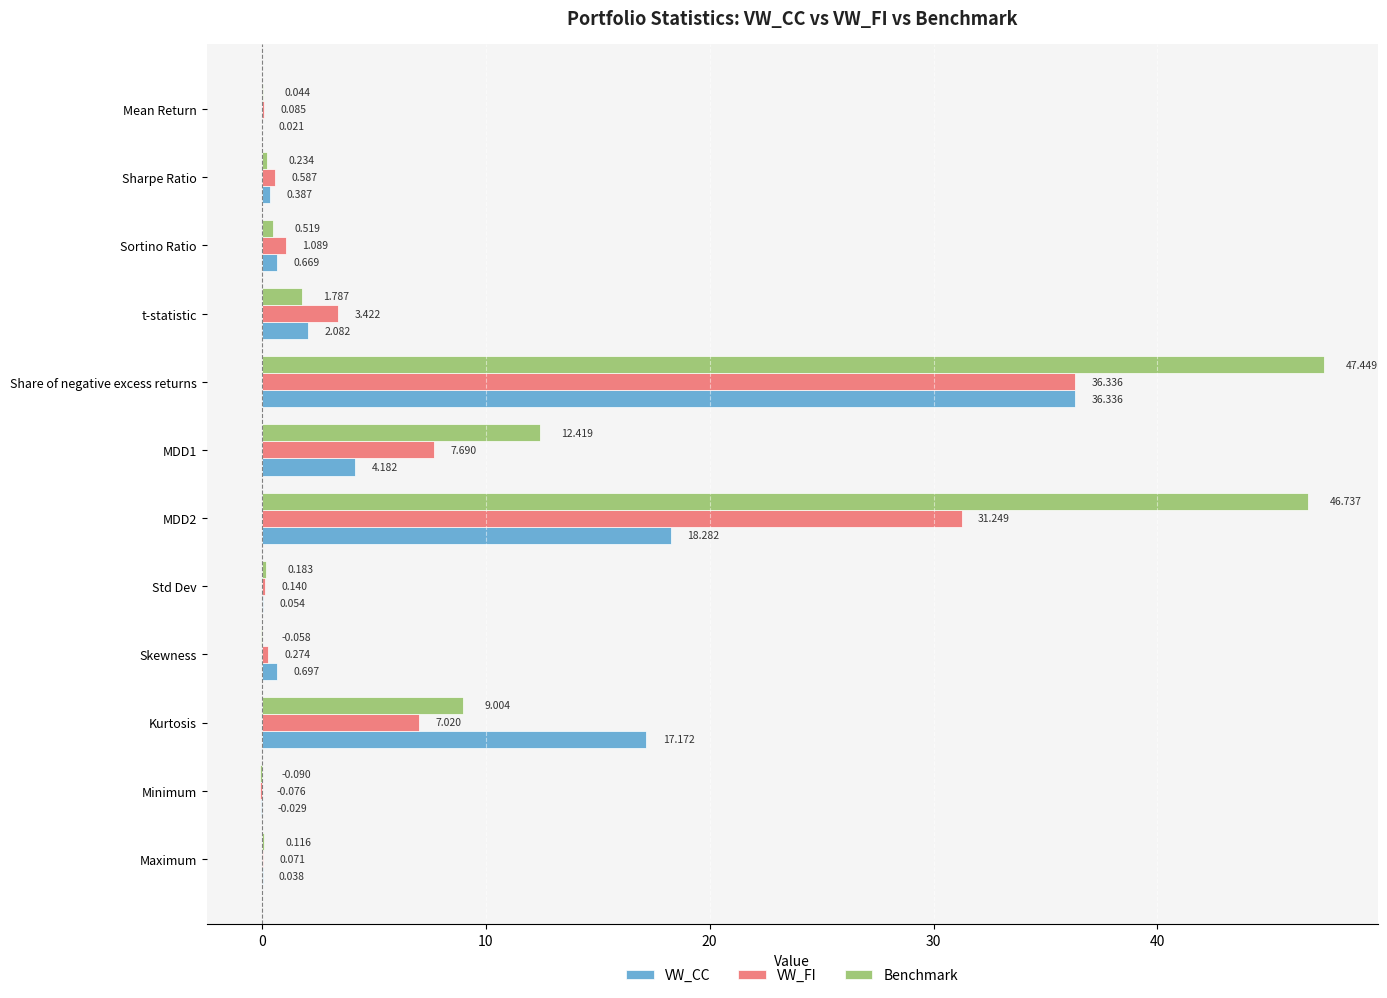

What are all the series names shown in the legend?

VW_CC, VW_FI, Benchmark